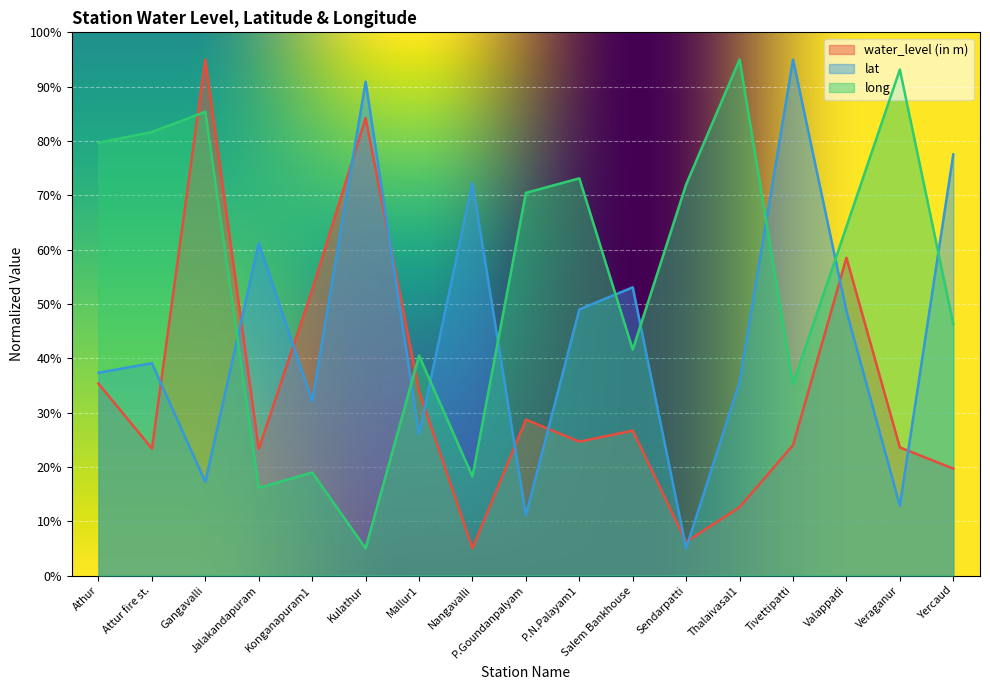

What is the sum of all lat values?

763.9